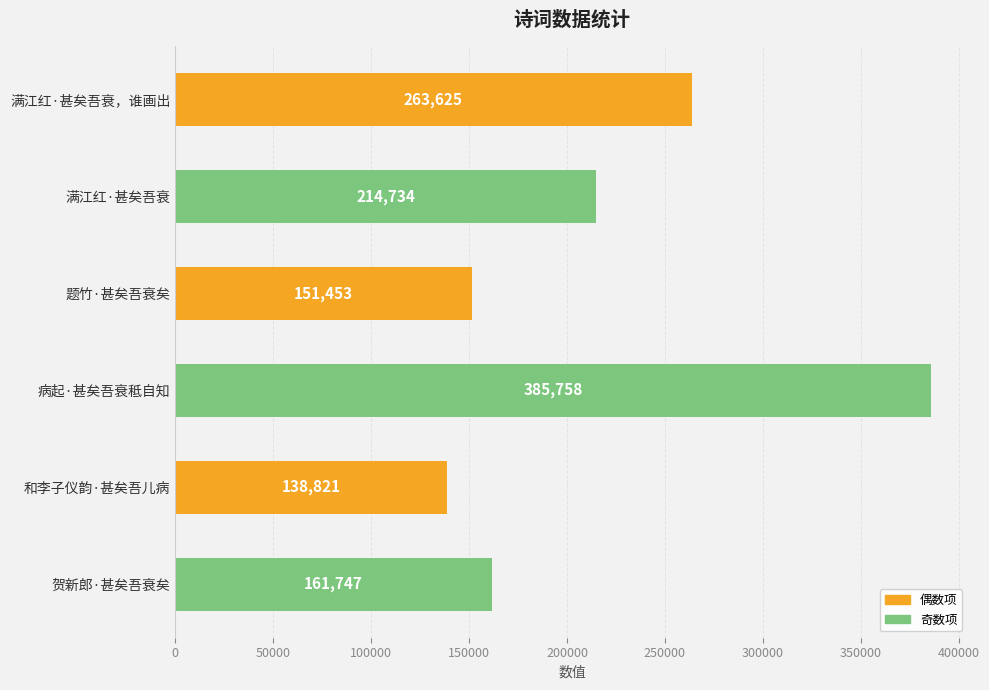

Approximately how many times larger is the value at 题竹·甚矣吾衰矣 compared to 满江红·甚矣吾衰，谁画出?

0.6